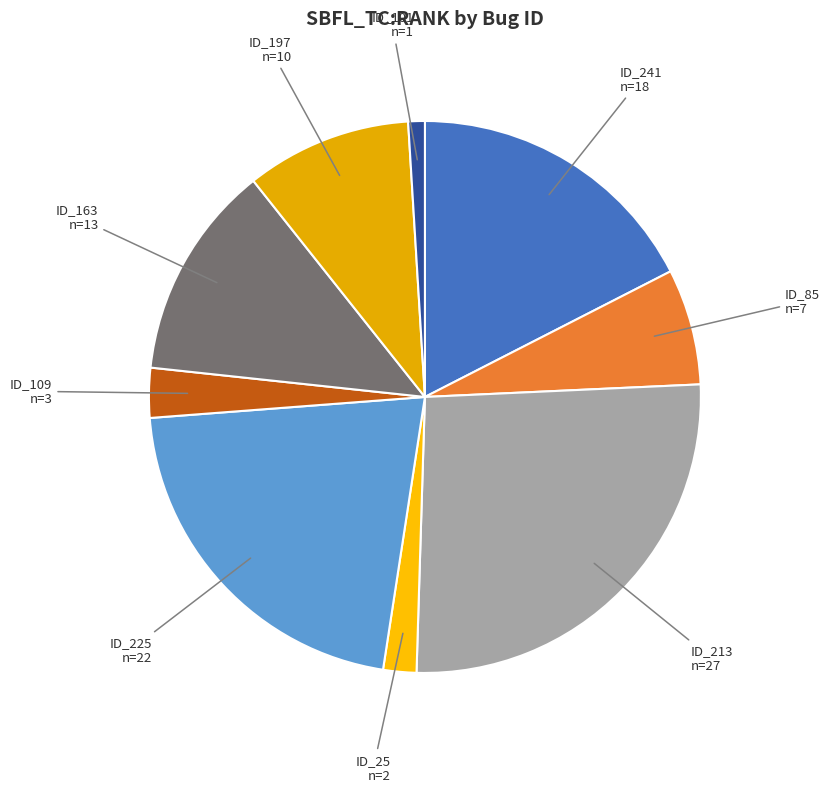

Rank the categories by value from lowest to highest.

_MultipleBugs_.NOB_2.ID_101, _MultipleBugs_.NOB_2.ID_25, _MultipleBugs_.NOB_2.ID_109, _MultipleBugs_.NOB_2.ID_85, _MultipleBugs_.NOB_2.ID_197, _MultipleBugs_.NOB_2.ID_163, _MultipleBugs_.NOB_2.ID_241, _MultipleBugs_.NOB_2.ID_225, _MultipleBugs_.NOB_2.ID_213